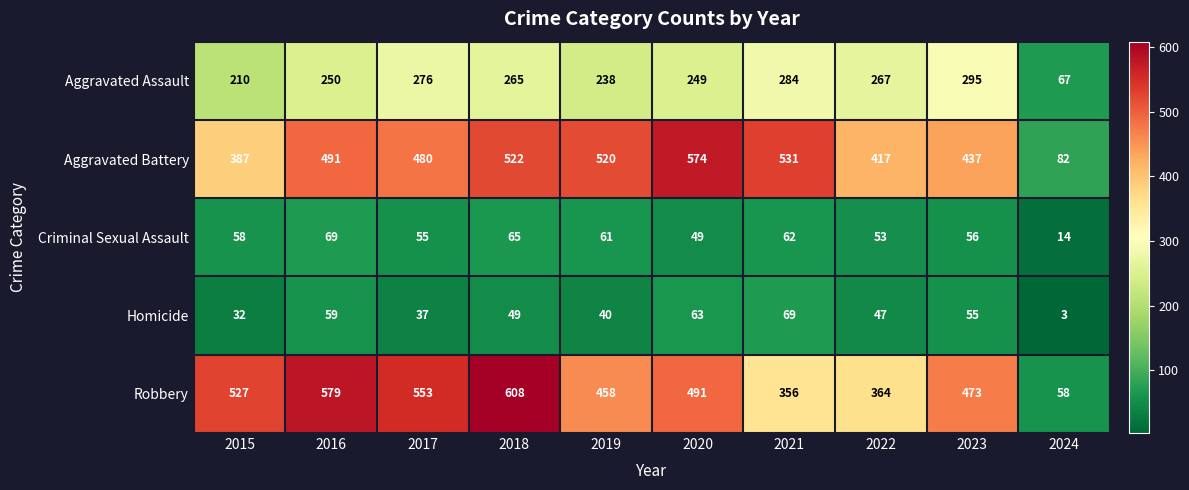

At which label is Criminal Sexual Assault closest to 41?

2020